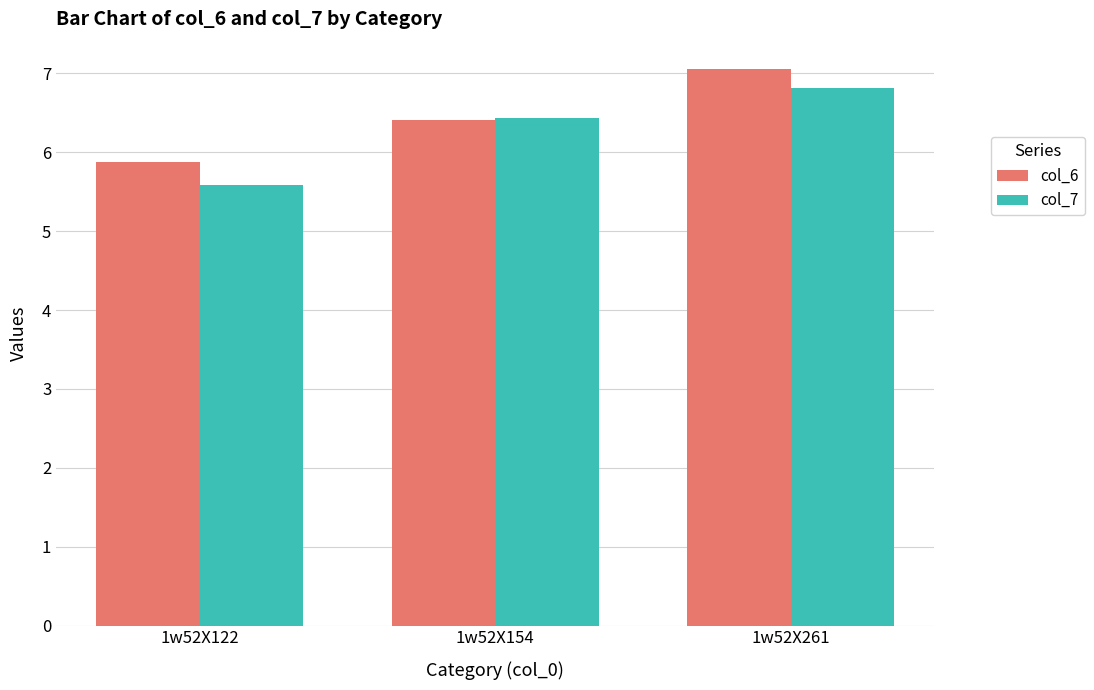

Reading left to right, list all the values displayed in this chart.

col_6: 5.9	6.4	7.0
col_7: 5.6	6.4	6.8